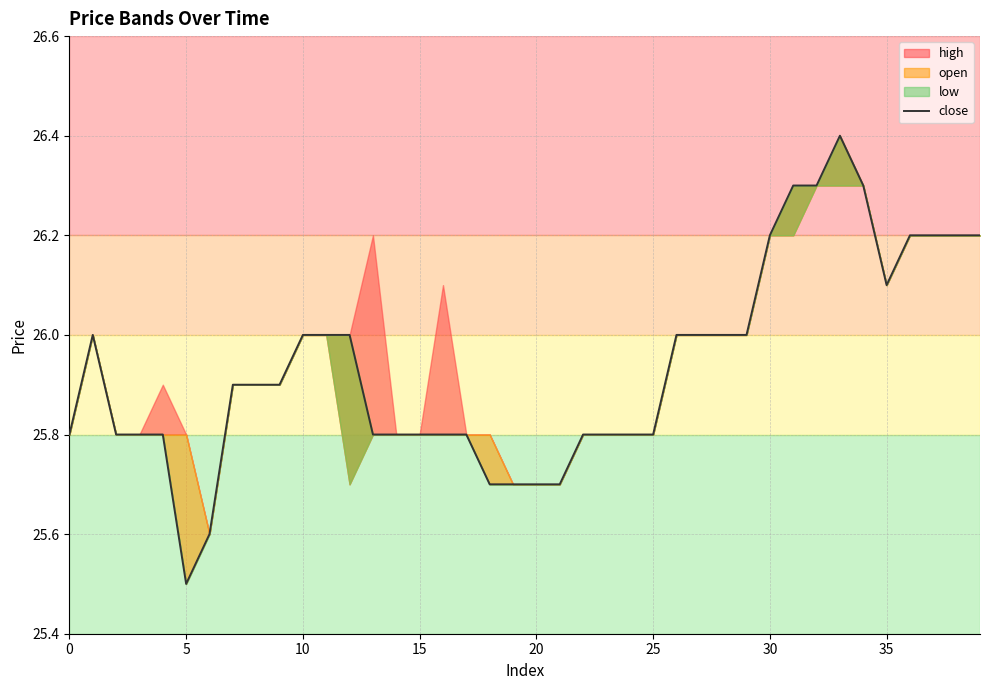

What is the difference between the values at 15 and 28?

0.2